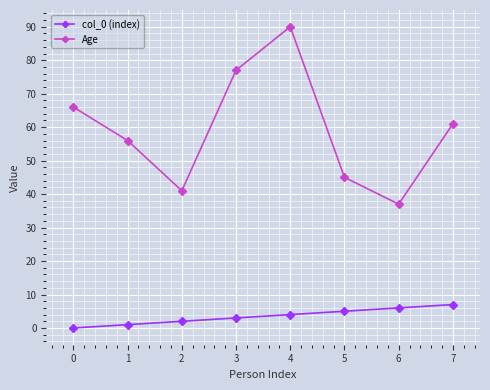

True or false: col_0 (index) and Age cross at least once.

False